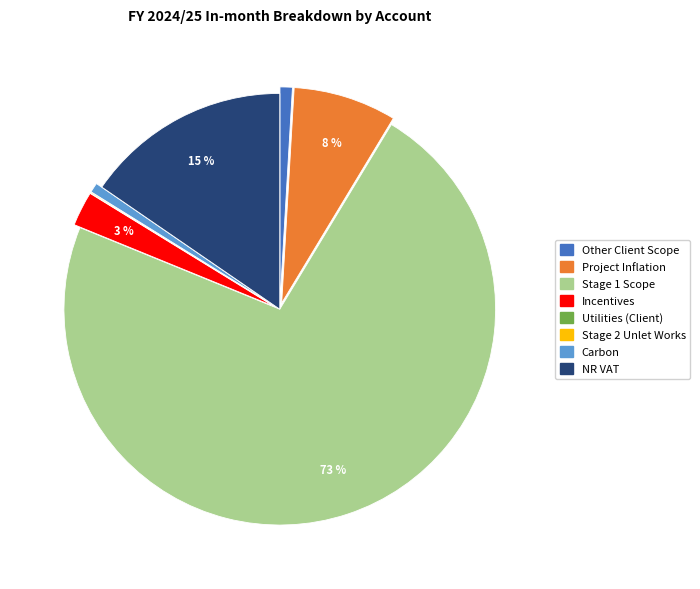

Combined, do Incentives and Stage 1 Scope account for over 50%?

Yes